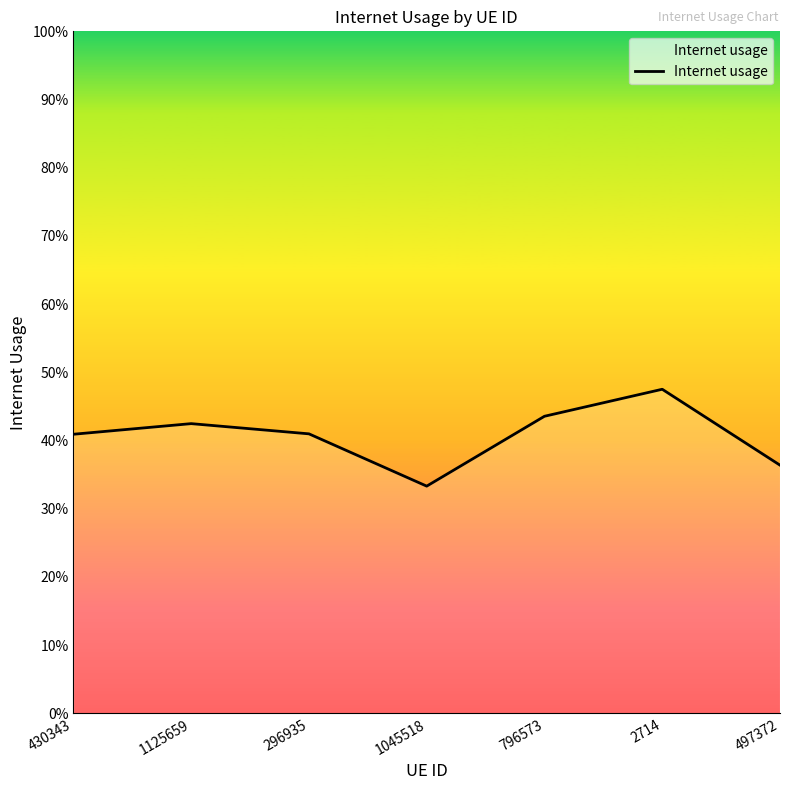

Which label corresponds to the smallest value in the chart?

1045518